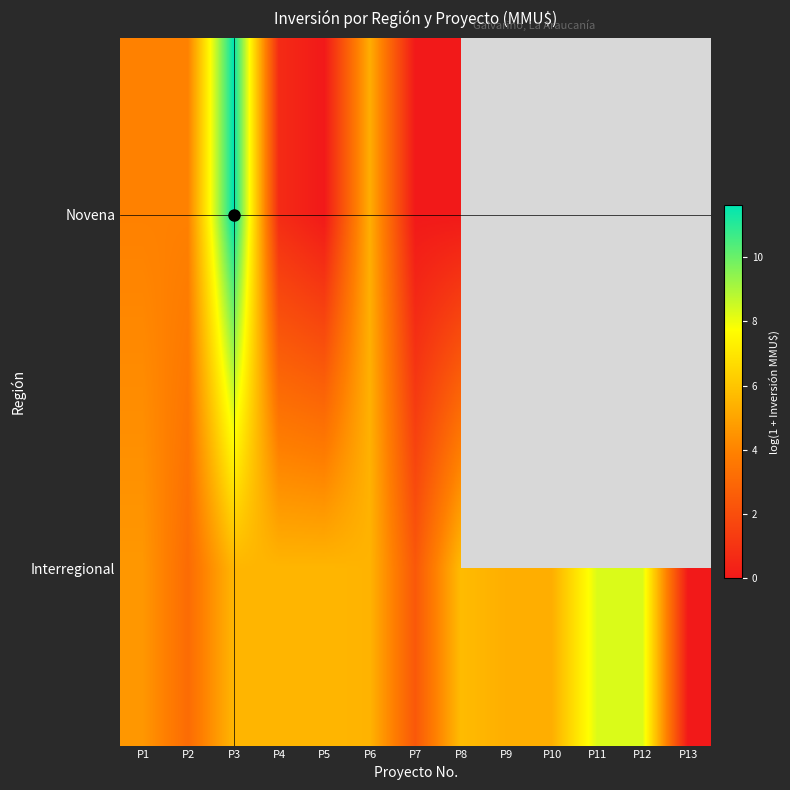

At which label does Novena first exceed 5?

P3